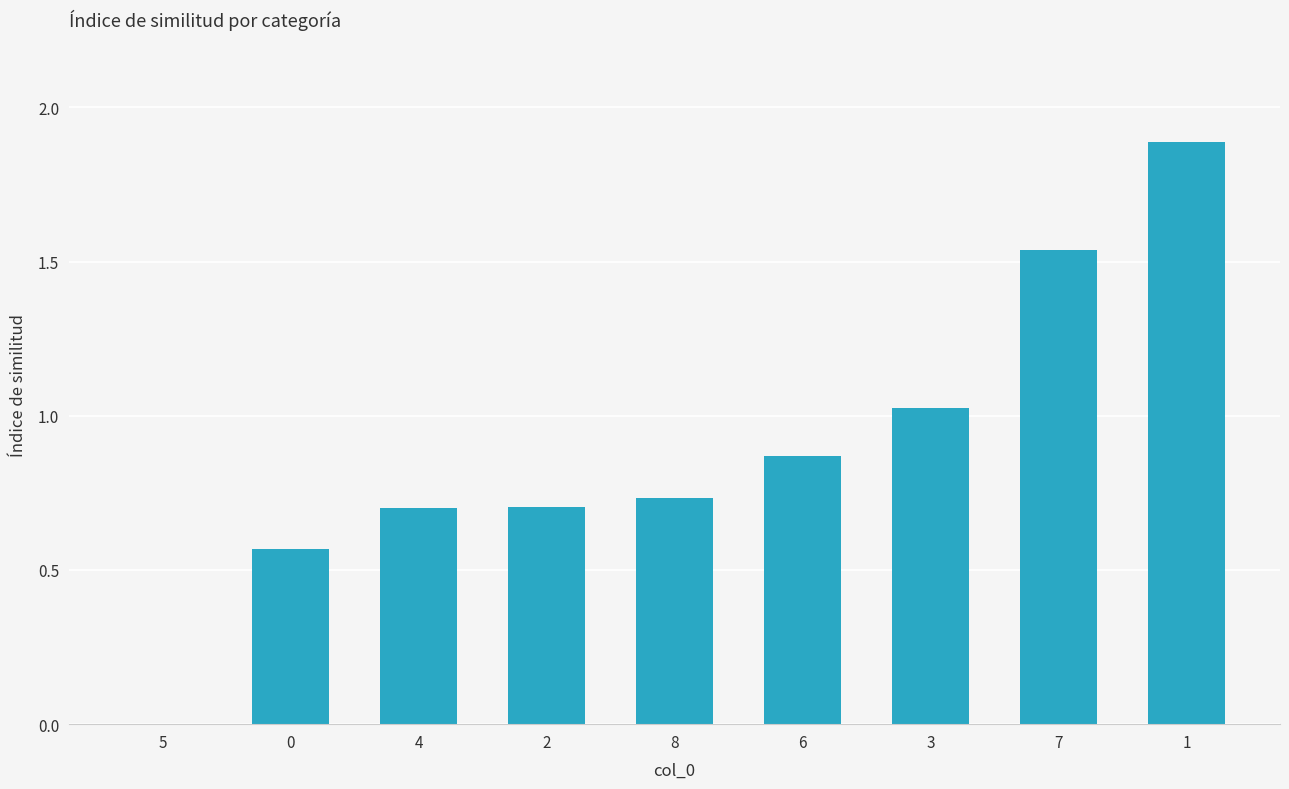

What is the sum of all values?

8.0